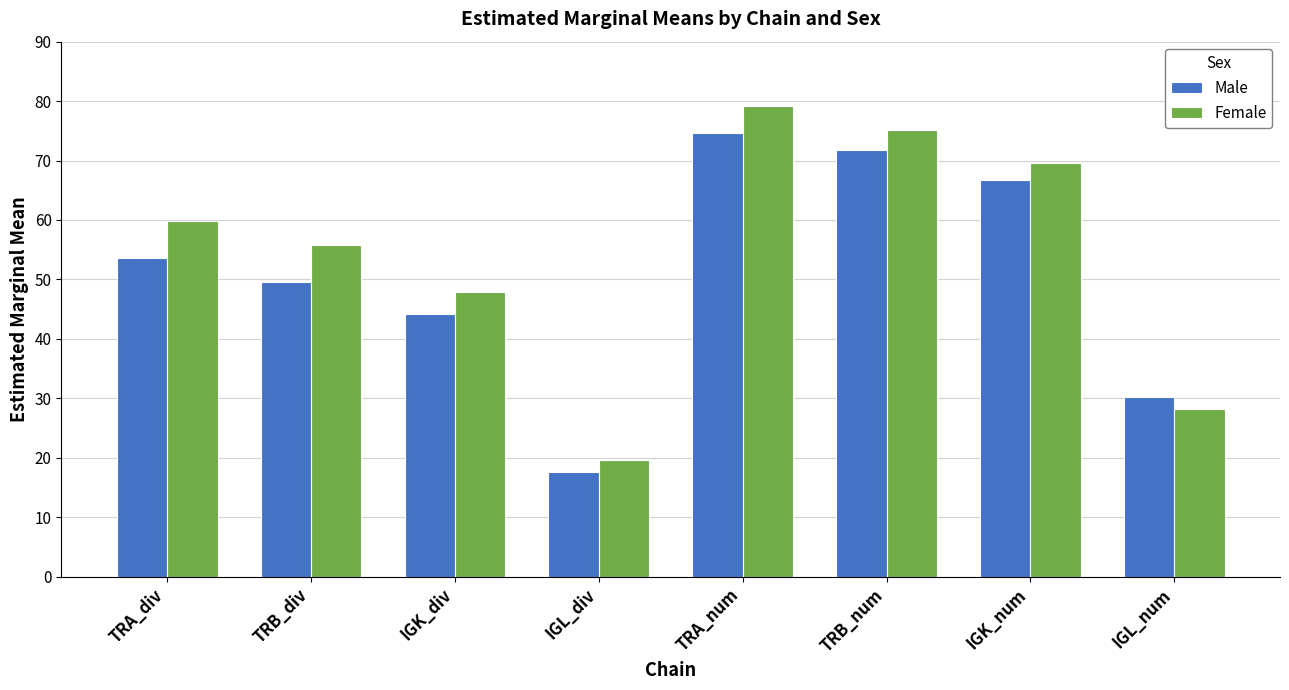

Where is Female nearest to the value 49?

IGK_div